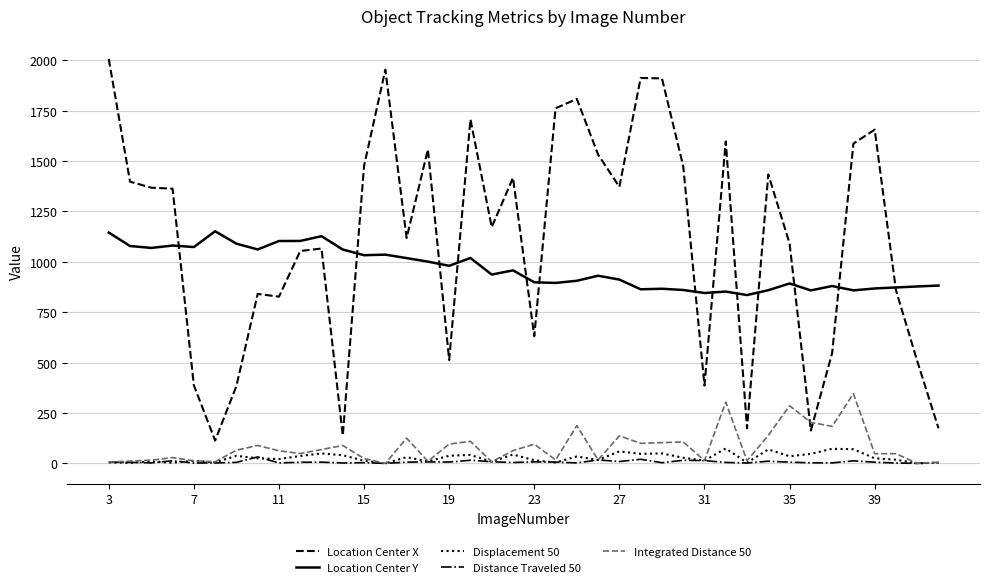

True or false: Displacement 50 and Location Center X intersect in this chart.

False